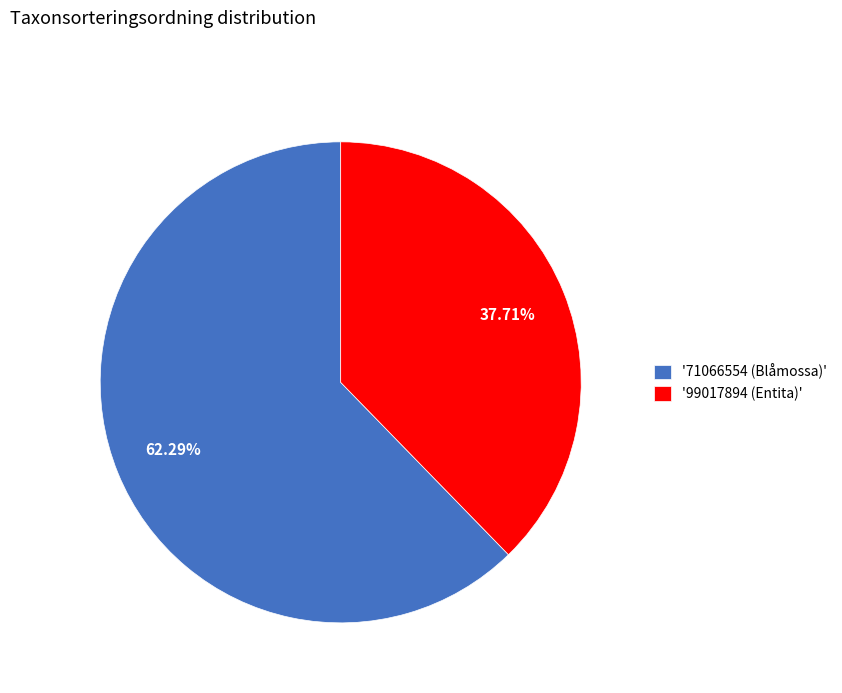

Is the sum of '99017894 (Entita)' and '71066554 (Blåmossa)' greater than half?

Yes